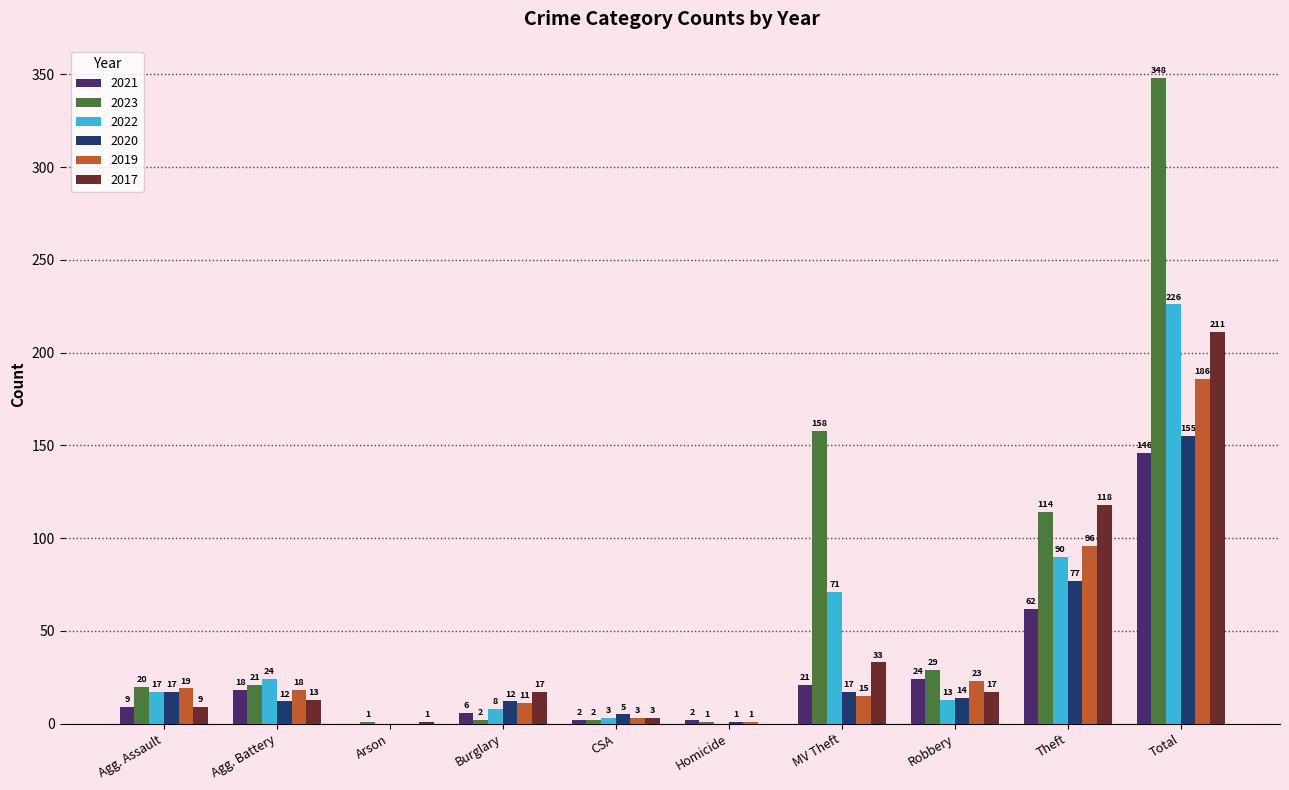

What is the sum of all 2019 values?

372